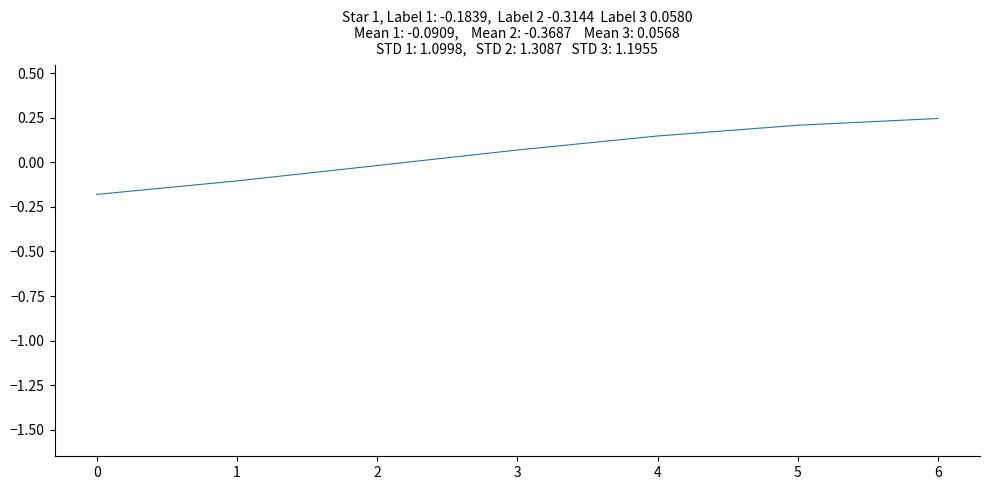

At which label is the value closest to 0?

2